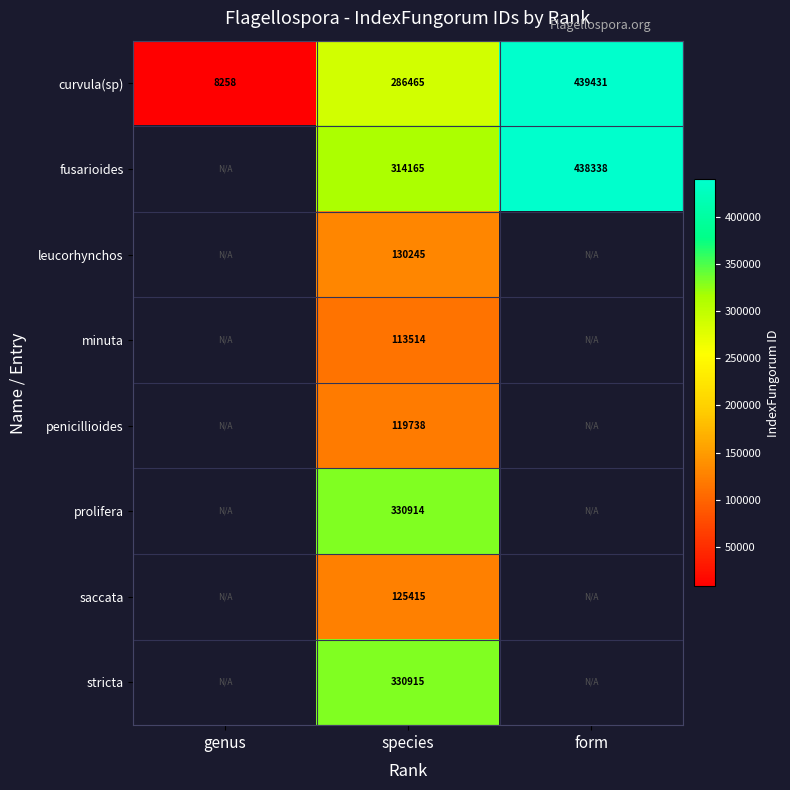

True or false: fusarioides has a value of 314165 at species.

True